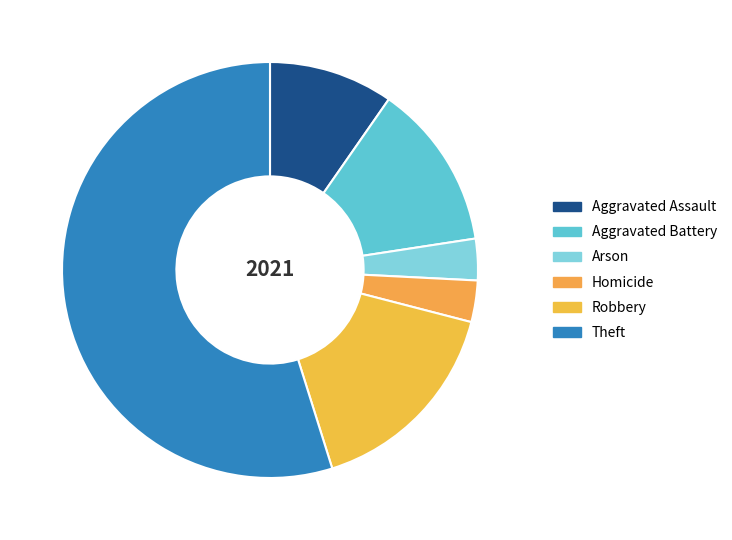

Rank the categories by value from lowest to highest.

Arson, Homicide, Aggravated Assault, Aggravated Battery, Robbery, Theft